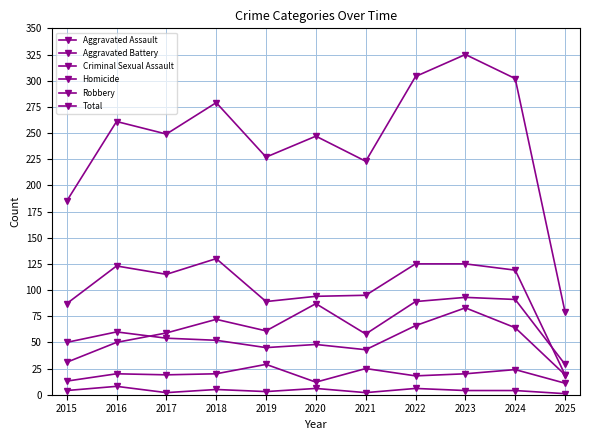

Where does the Homicide series first go above 4?

2016